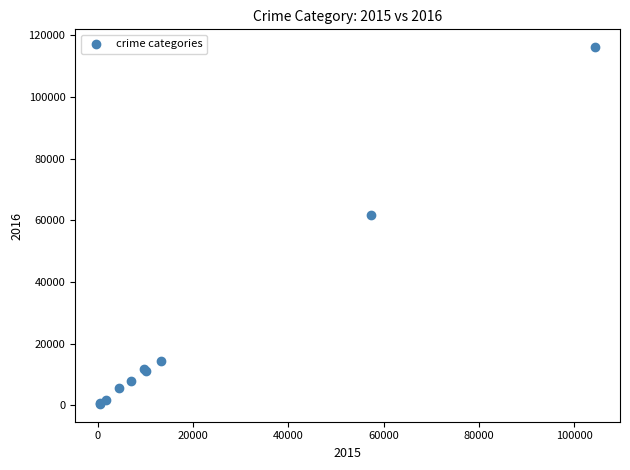

What Y value in the scatter plot is closest to 58311?

61623